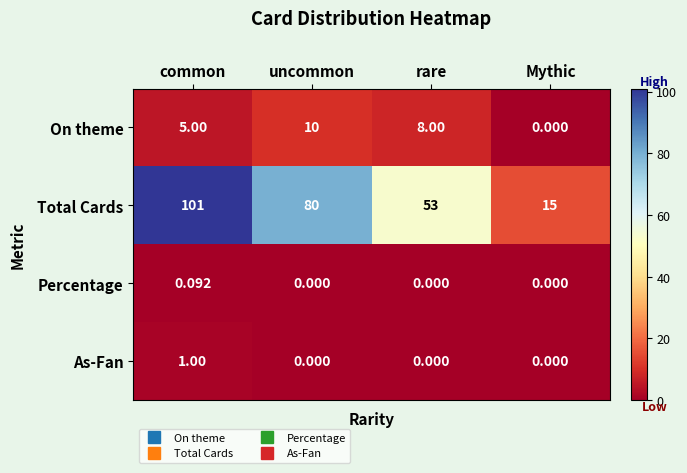

What is the greatest value displayed?

101.0